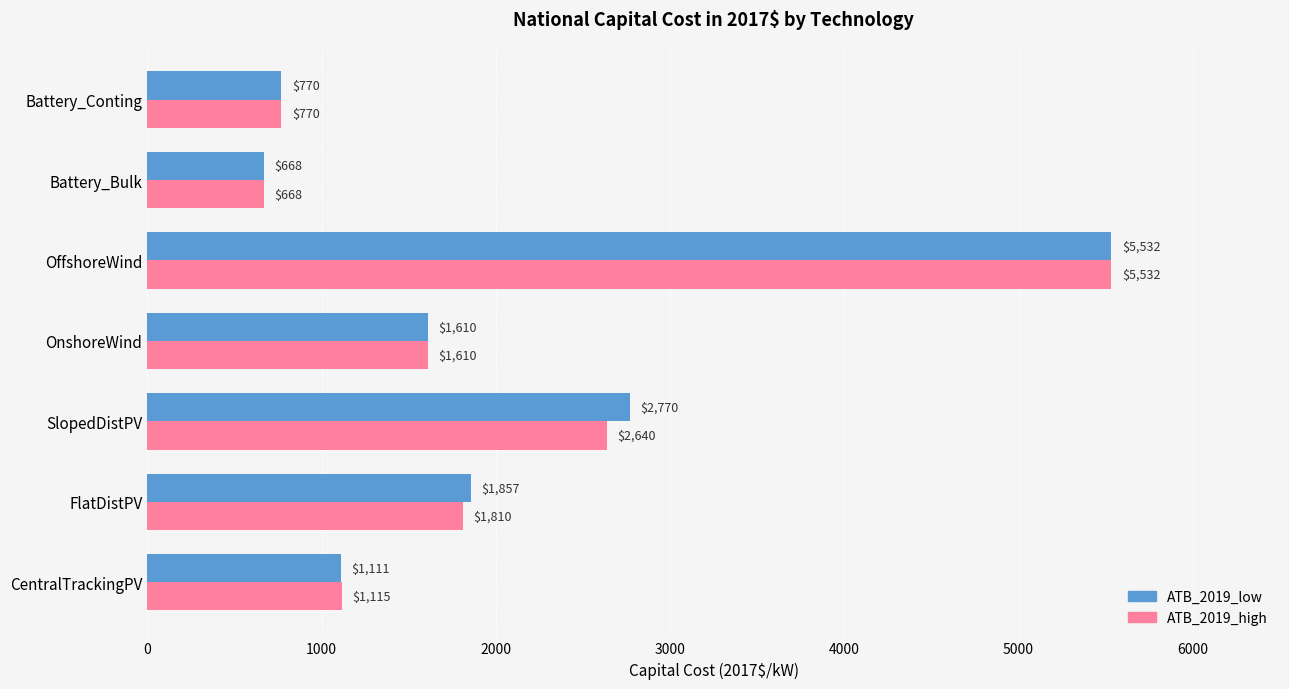

Rank the series by their average value, from highest to lowest.

ATB_2019_low, ATB_2019_high